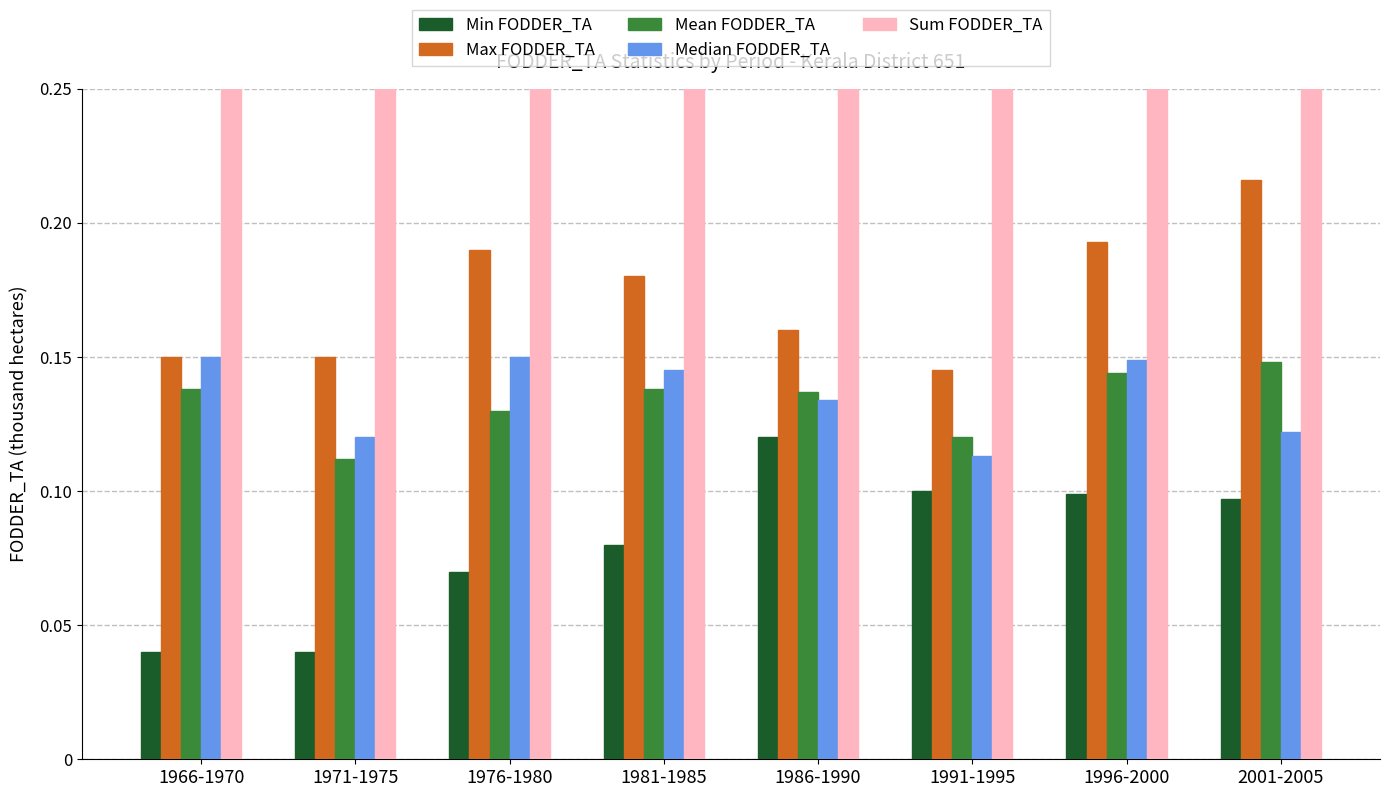

Reading right to left, extract all data points from this chart.

Min FODDER_TA: 0.1	0.1	0.1	0.1	0.1	0.1	0.0	0.0
Max FODDER_TA: 0.2	0.2	0.1	0.2	0.2	0.2	0.1	0.1
Mean FODDER_TA: 0.1	0.1	0.1	0.1	0.1	0.1	0.1	0.1
Median FODDER_TA: 0.1	0.1	0.1	0.1	0.1	0.1	0.1	0.1
Sum FODDER_TA: 0.7	0.7	0.6	0.7	0.7	0.7	0.6	0.7